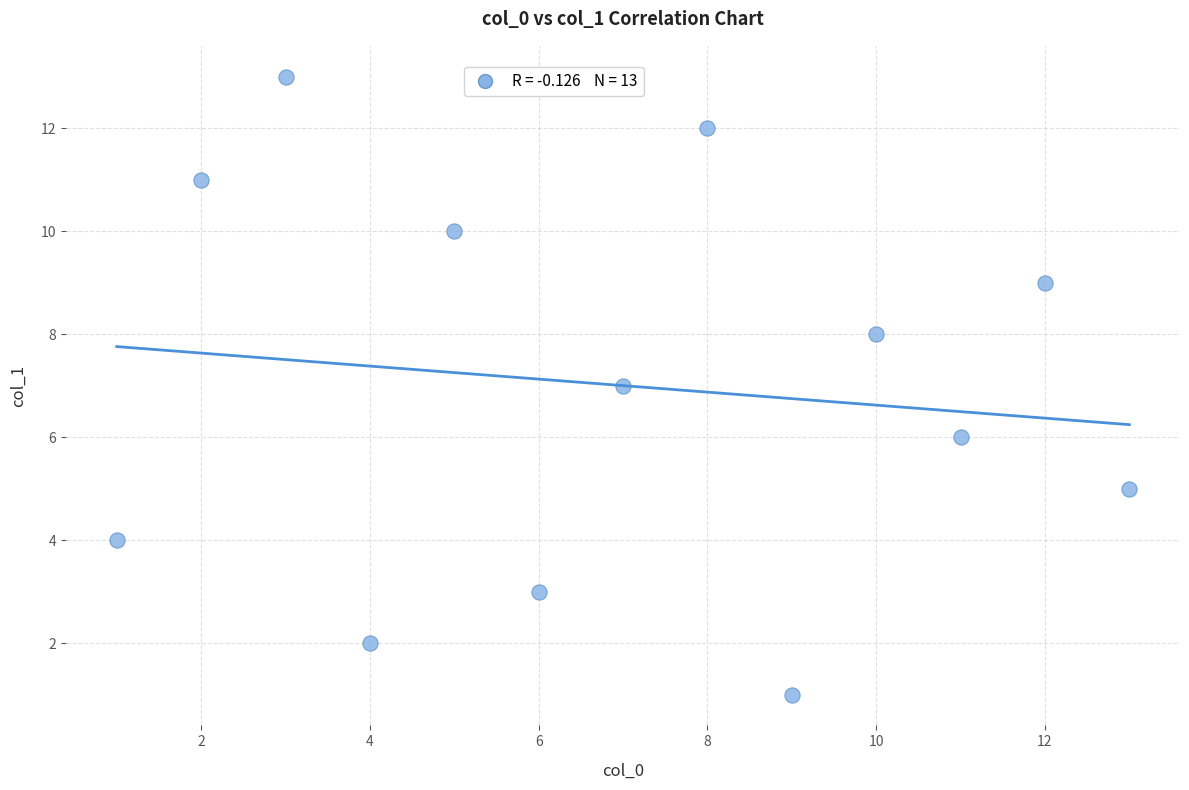

What is the range of X values (max minus min)?

12